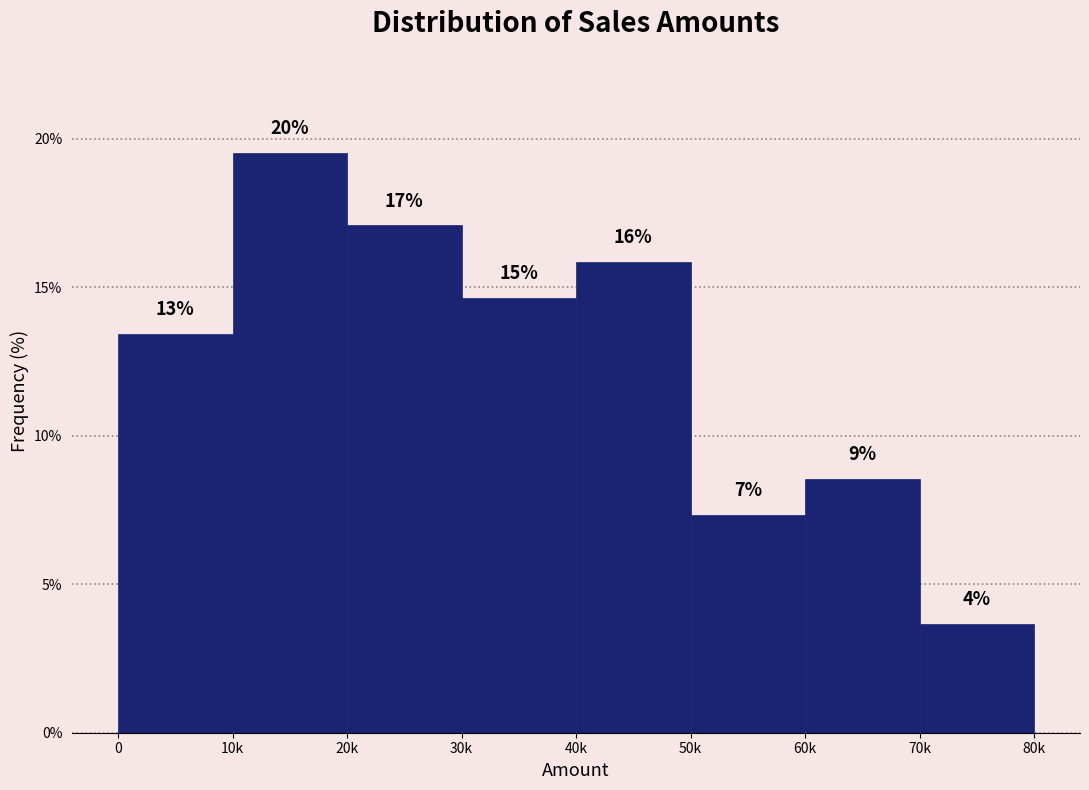

How many bars are there in total?

8